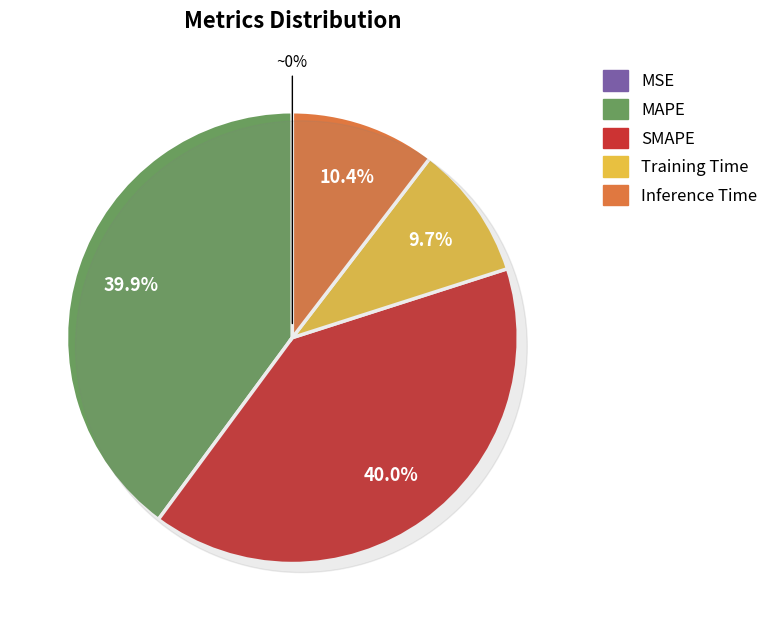

True or false: Inference Time accounts for 10% of the total.

True